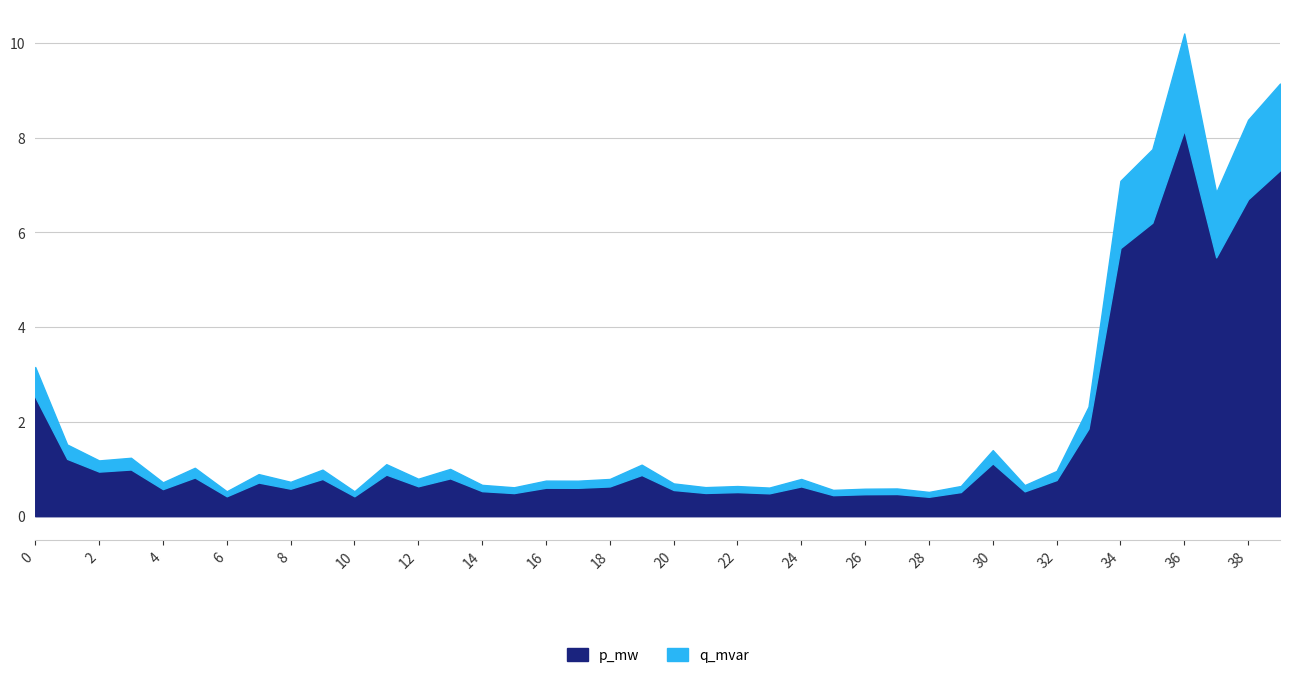

Is it true that p_mw equals 5.7 at 34?

True